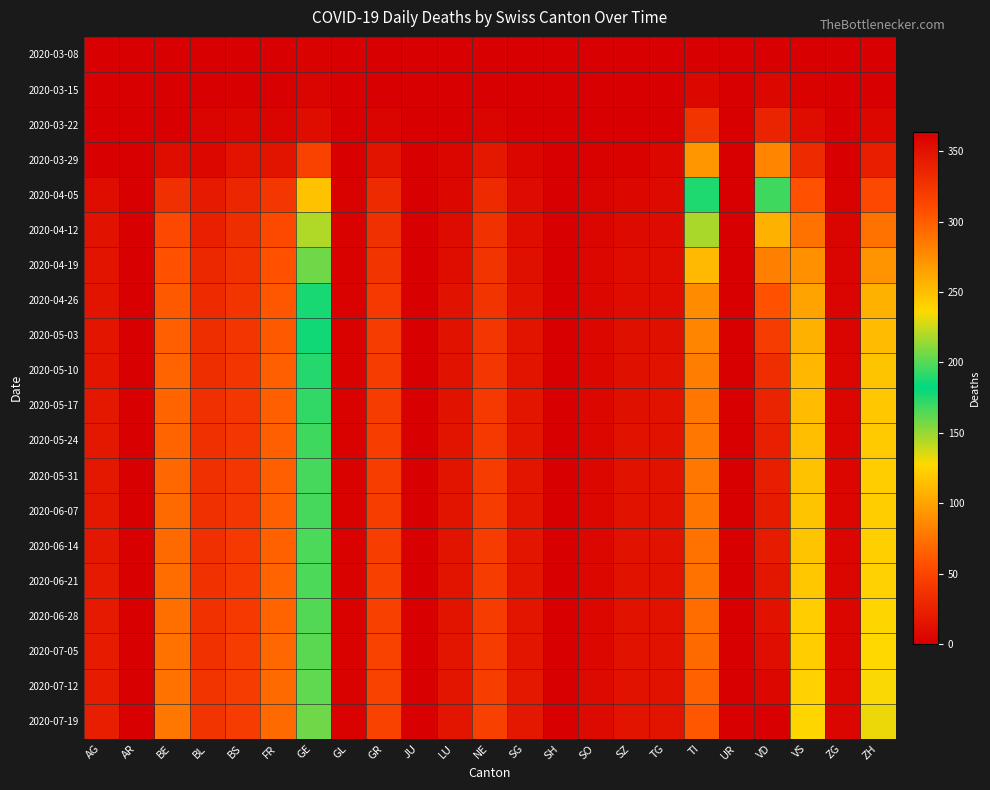

Between BS and AG, which is larger?

BS